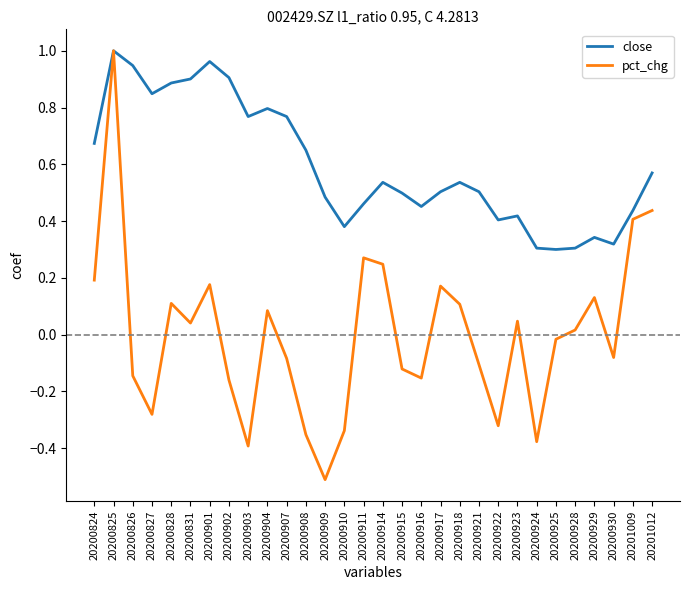

The close series shows 0.4 at 20200923. True or false?

True